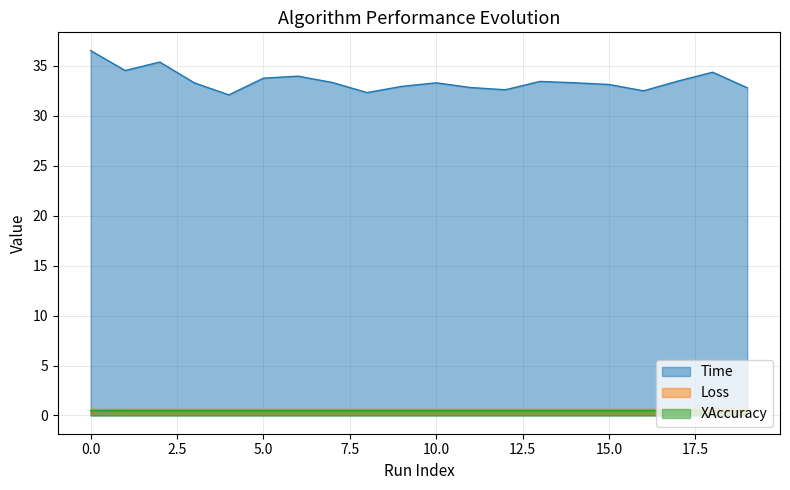

Count the number of data series in this chart.

3